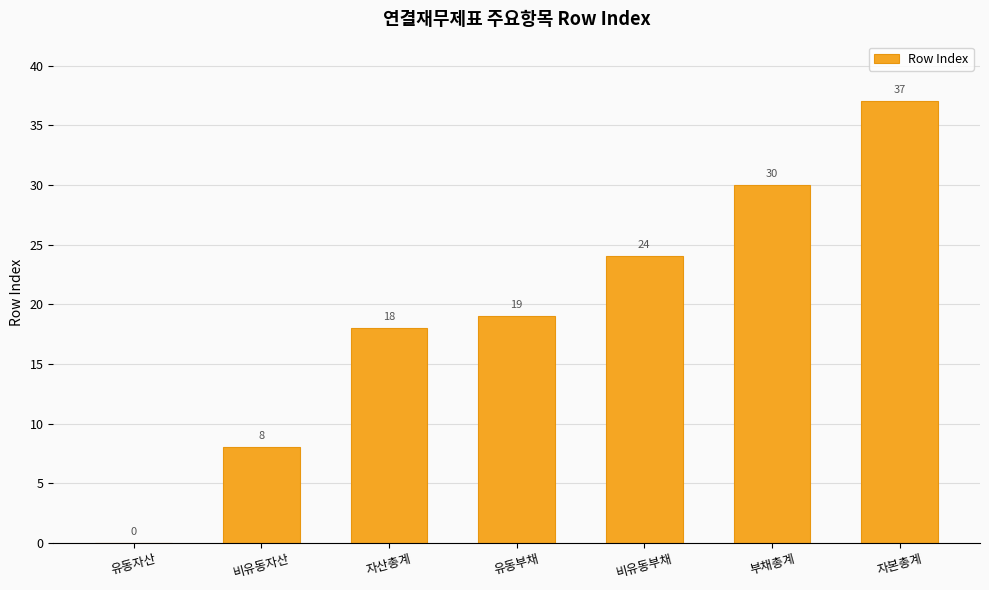

Count the number of data series in this chart.

1